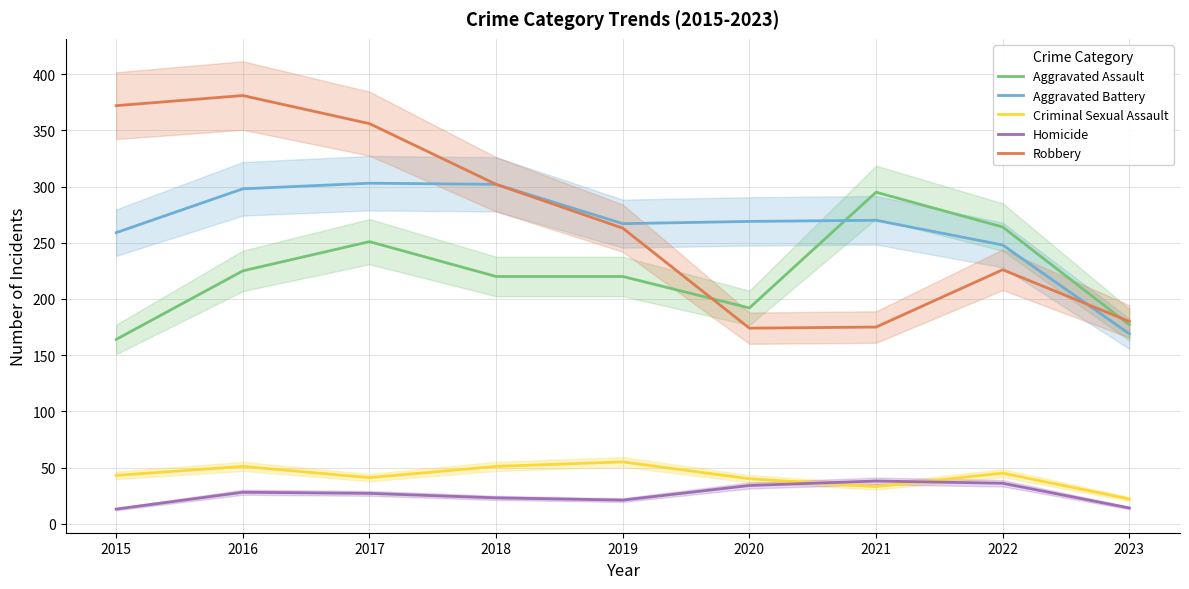

What are all the series names shown in the legend?

Aggravated Assault, Aggravated Battery, Criminal Sexual Assault, Homicide, Robbery